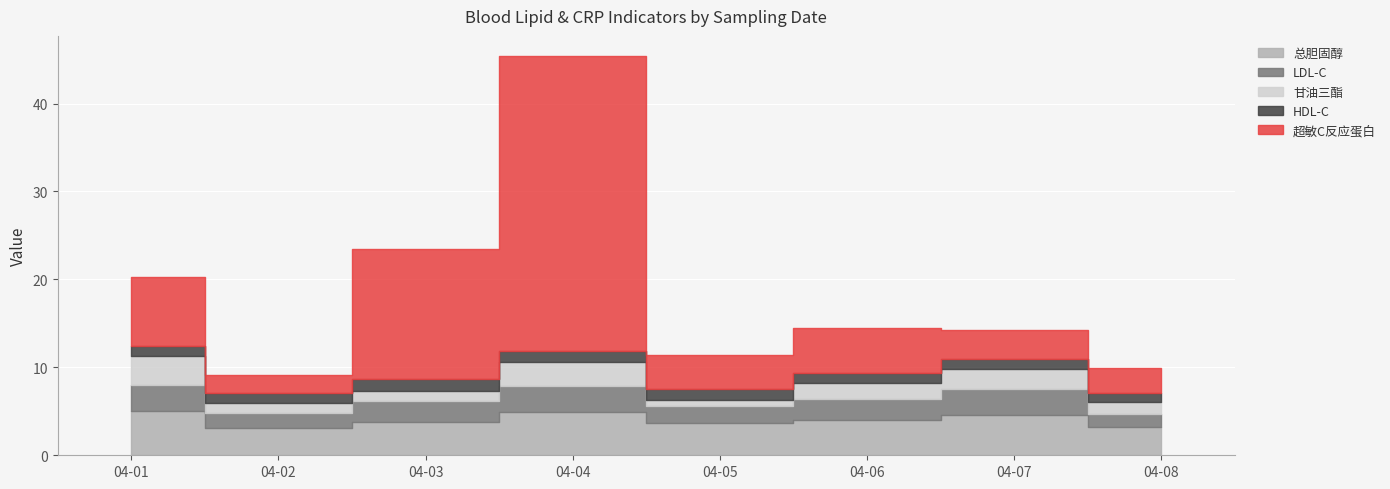

At which label is 总胆固醇 closest to 4?

2017-04-06